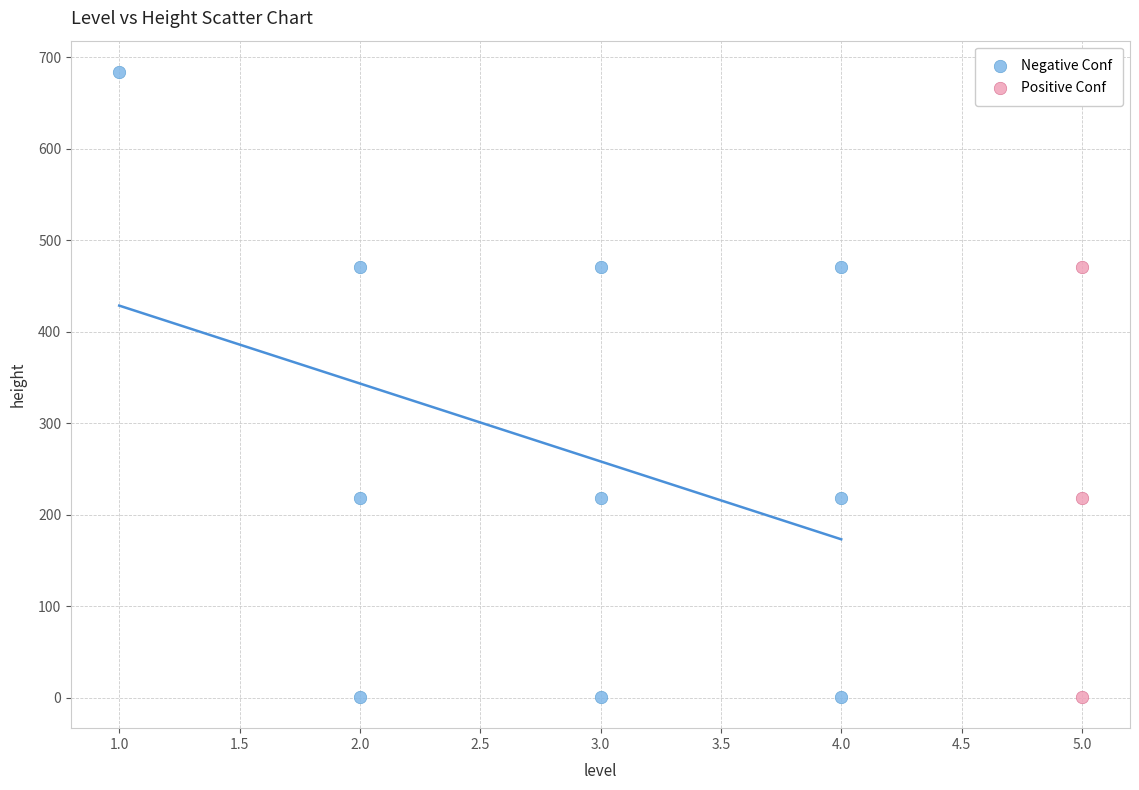

Which series contains the highest Y value?

Negative Conf